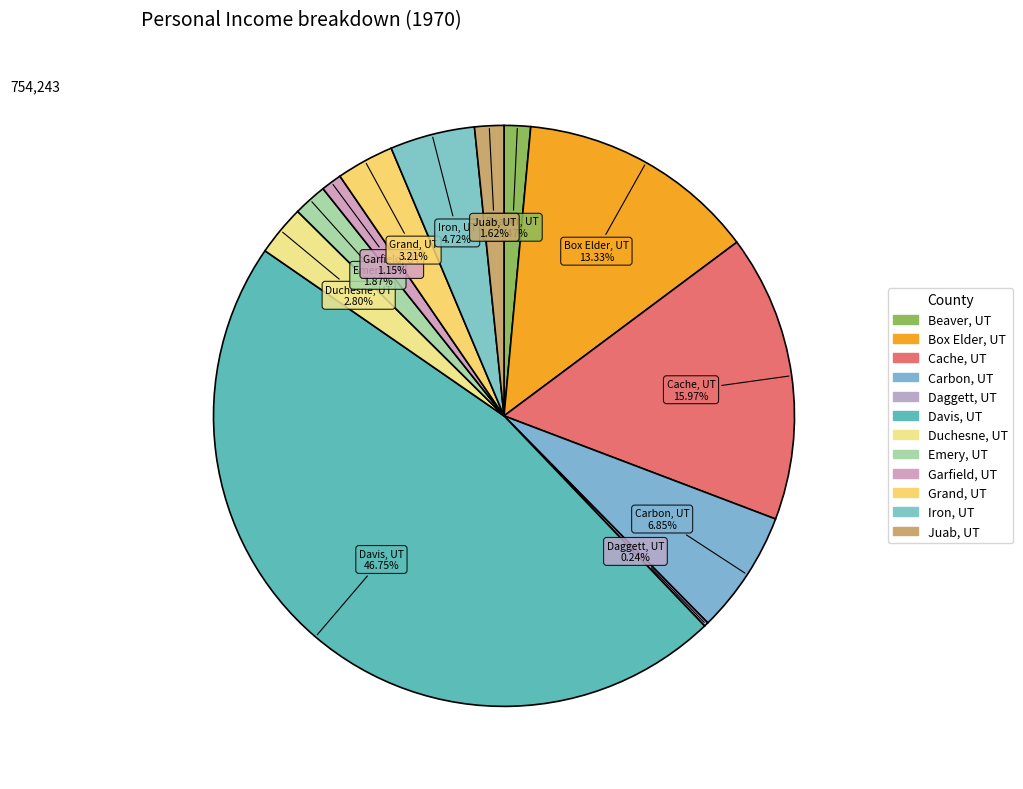

To the nearest percent, what is the average slice percentage?

8%